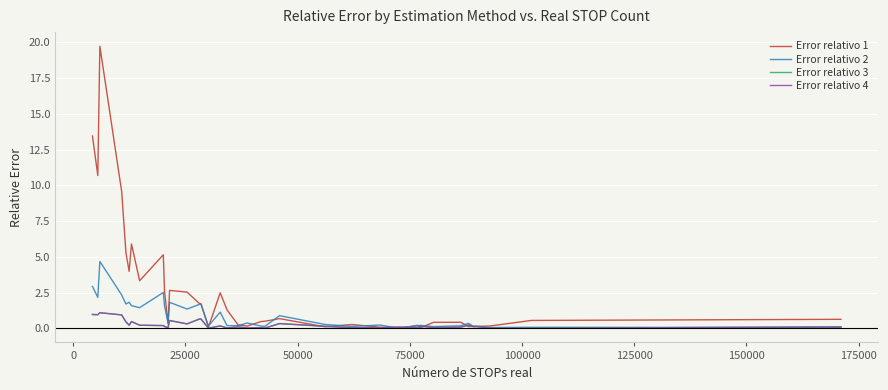

Does the chart display data point markers on the line(s)?

No